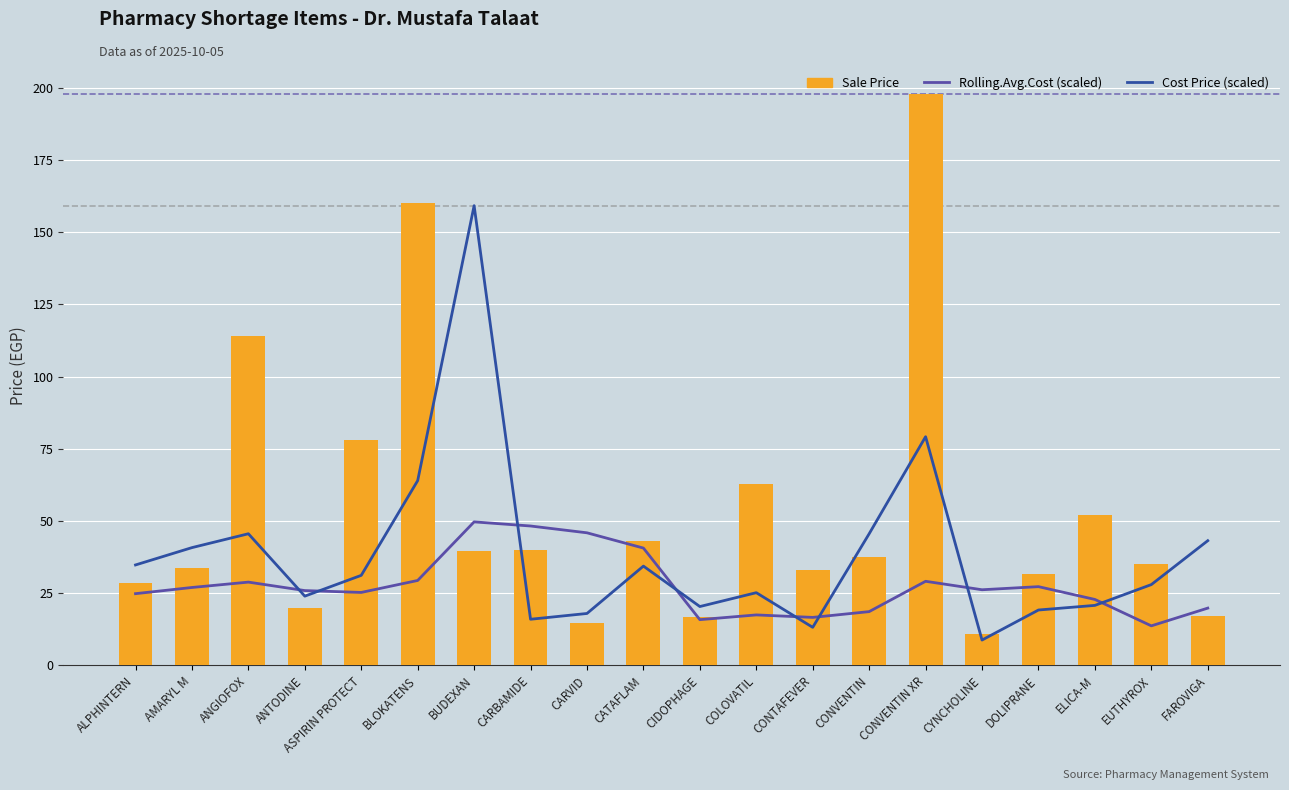

At which label does Sale Price first exceed 37?

ANGIOFOX